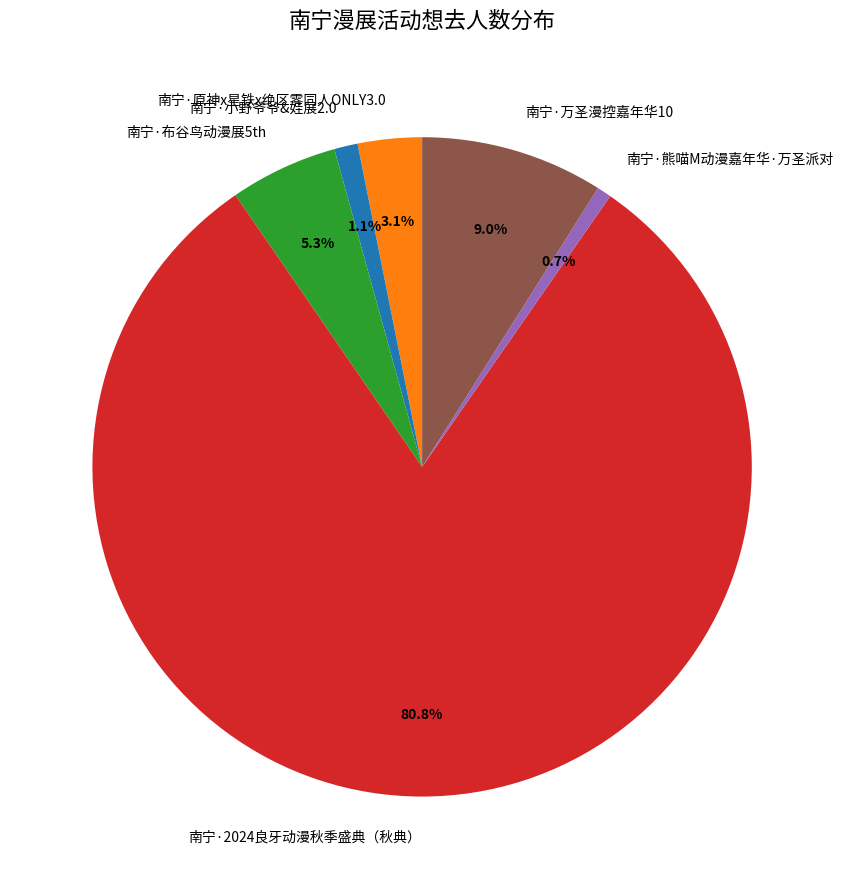

Approximately how many times larger is the value at 南宁·小野爷爷&娃展2.0 compared to 南宁·熊喵M动漫嘉年华·万圣派对?

1.6